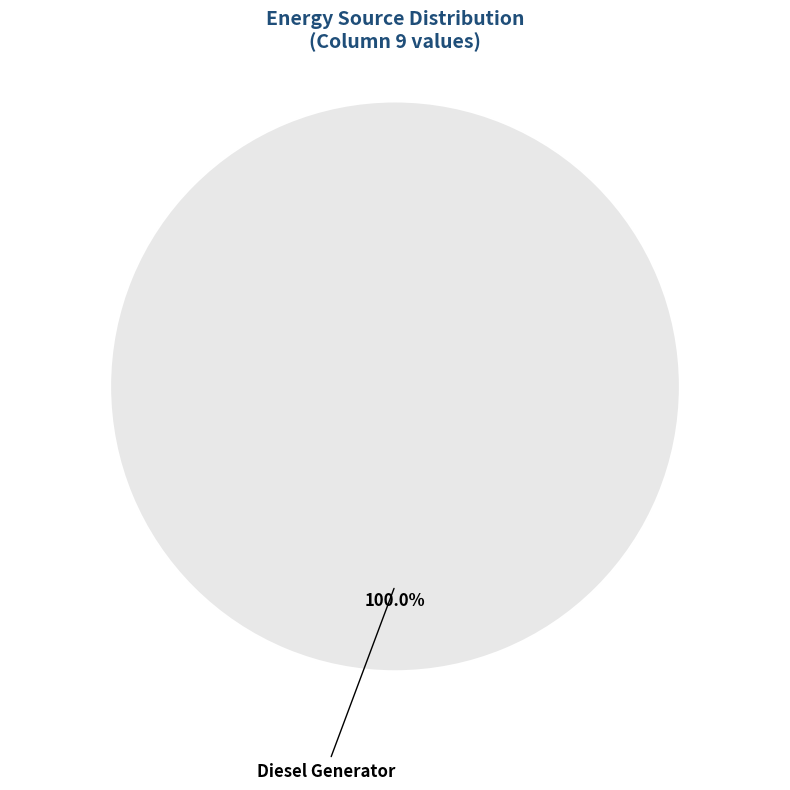

Which category accounts for the majority?

Diesel Generator